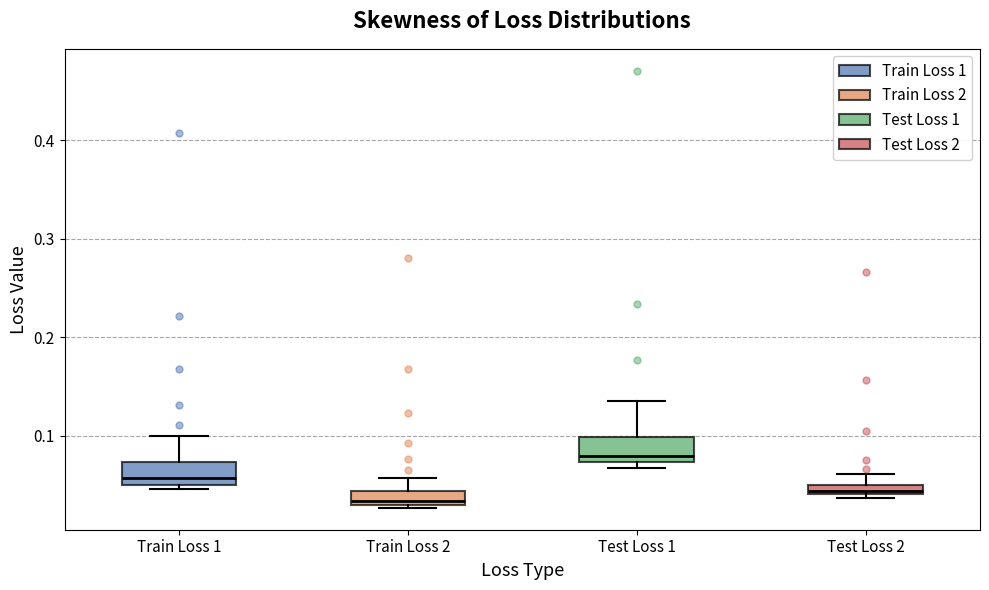

Where does the upper whisker of the box for Test Loss 2 end on the y-axis? The values are not printed on the chart, so give them approximately, as read against the axis.

0.06